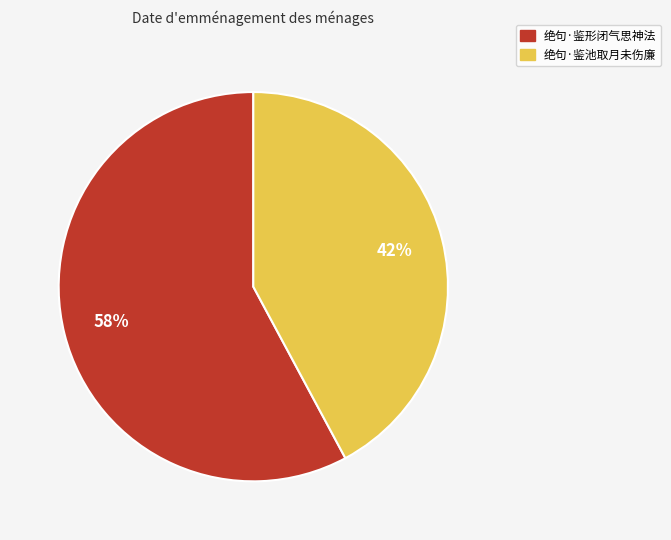

Between 绝句·鉴形闭气思神法 and 绝句·鉴池取月未伤廉, which is larger?

绝句·鉴形闭气思神法